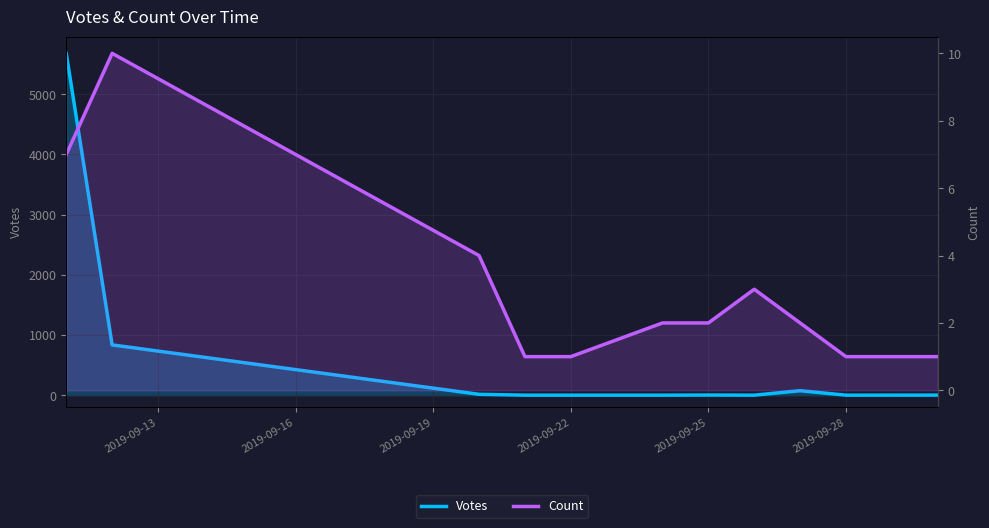

Which series has the widest spread of values?

Votes